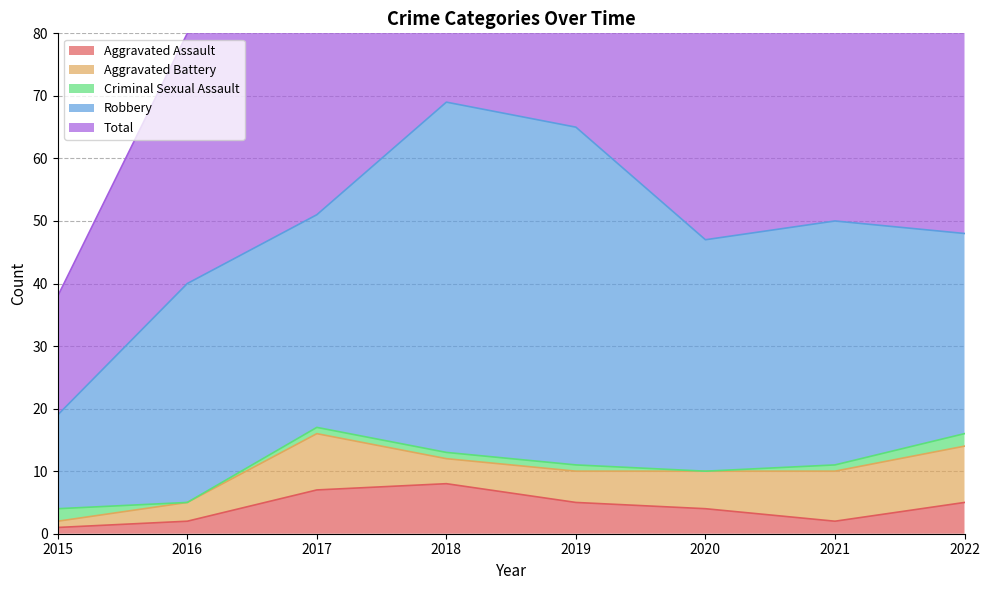

What is the difference between the maximum and minimum values in the Robbery series?

41